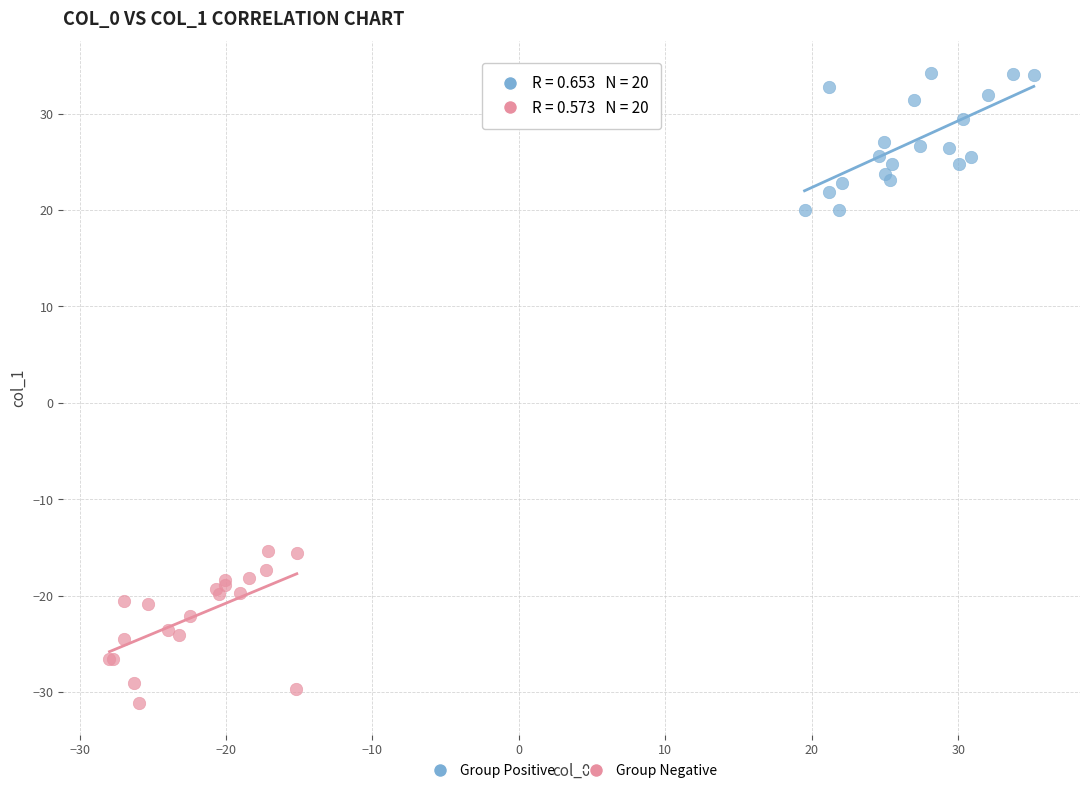

Which series reaches the minimum Y coordinate?

Group Negative